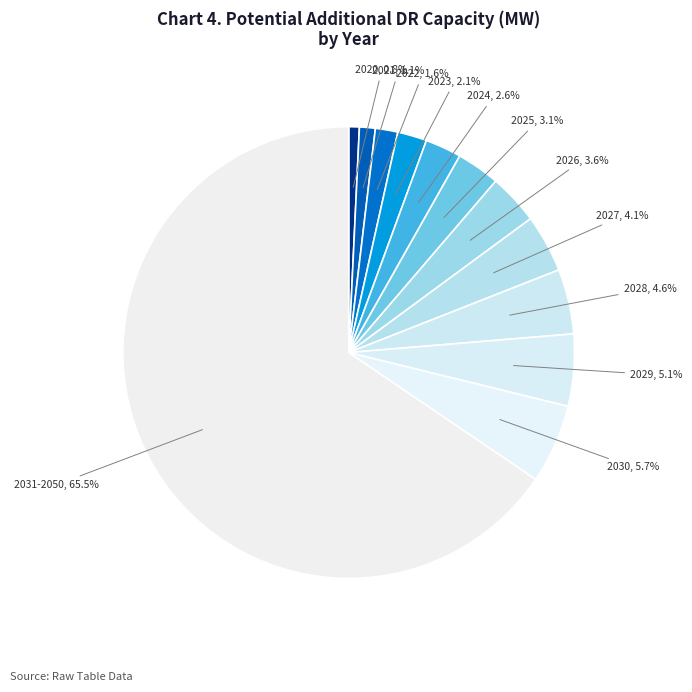

Combined, do 2027 and 2029 account for over 50%?

No